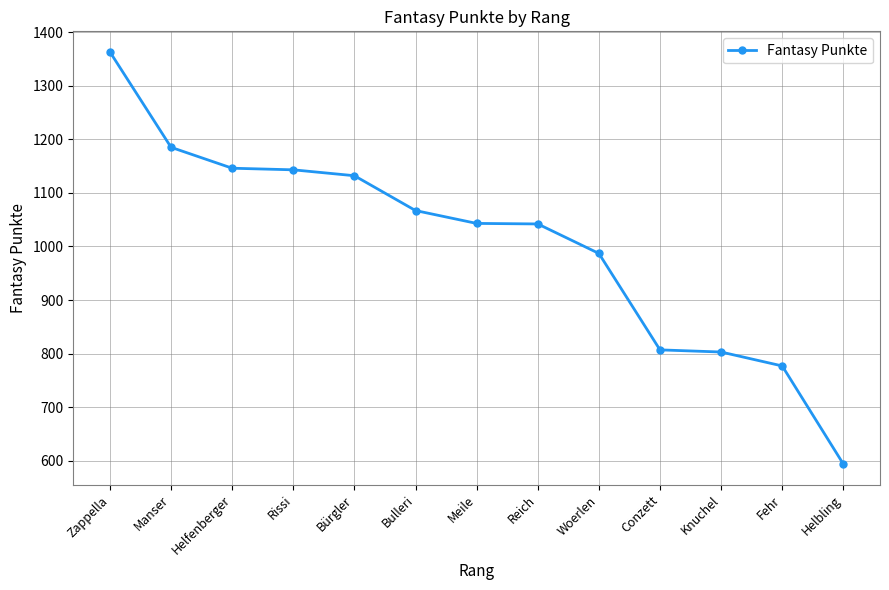

True or false: the data has more than 2 interior local peaks.

False